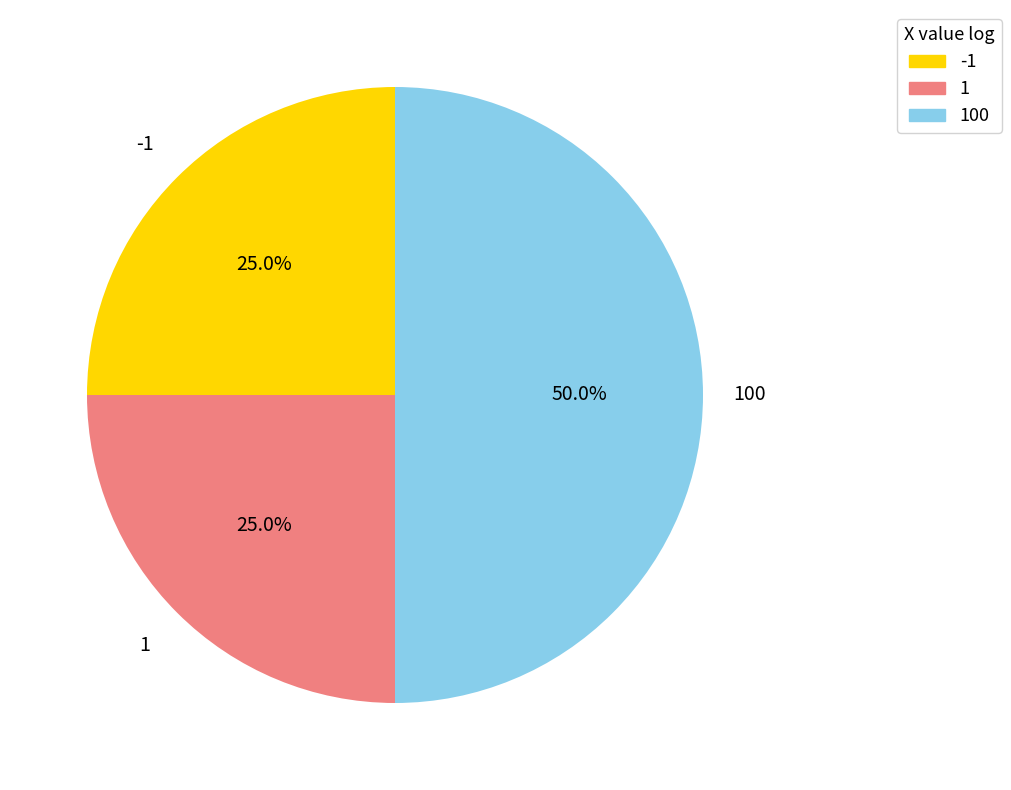

What is the largest slice in the pie chart?

100